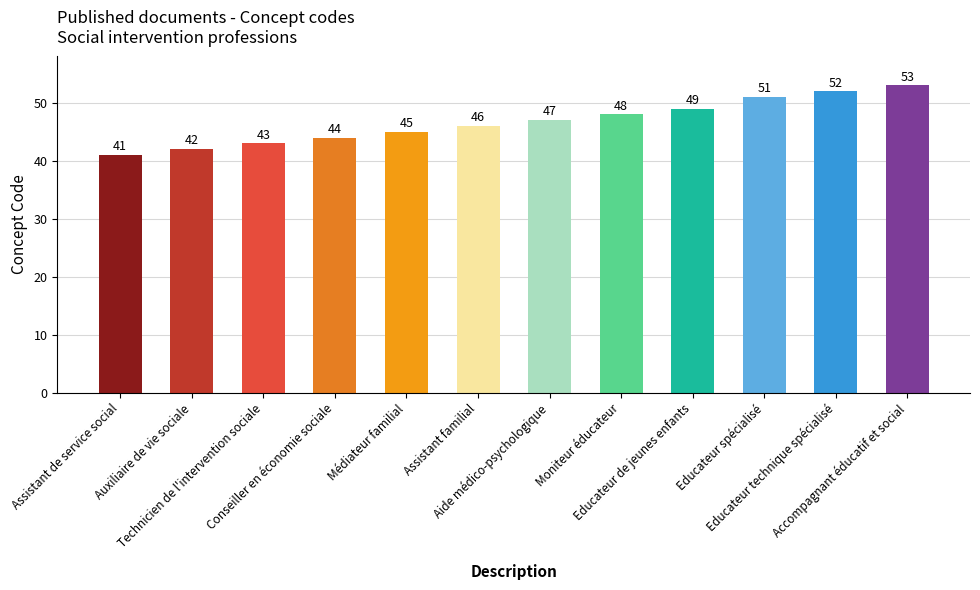

What is the maximum value shown in the chart?

53